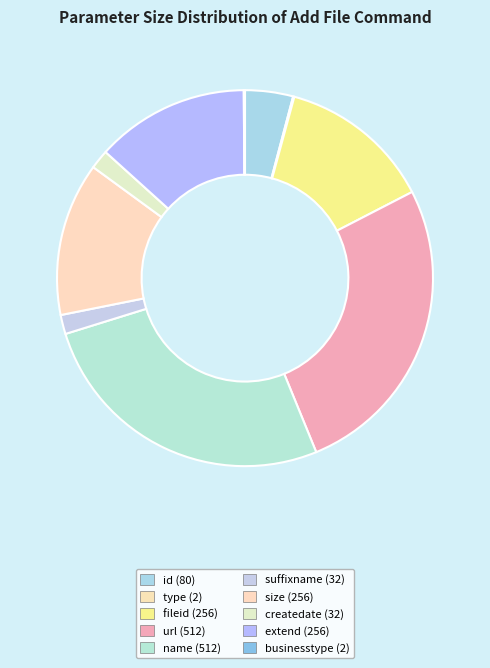

Is it true that type is 12% of the pie?

False